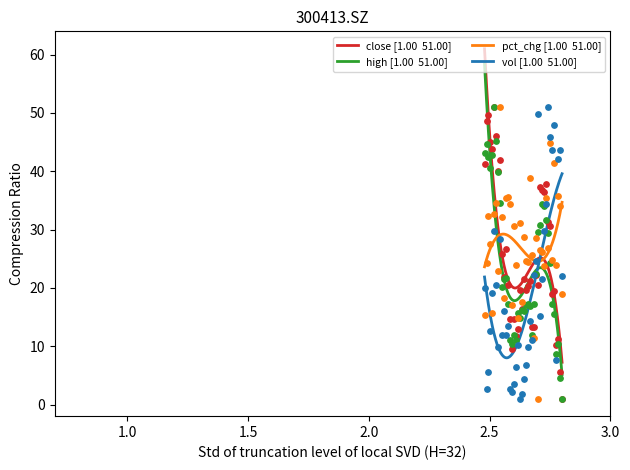

Is the value of pct_chg at 33 greater than the value of vol at 35?

Yes